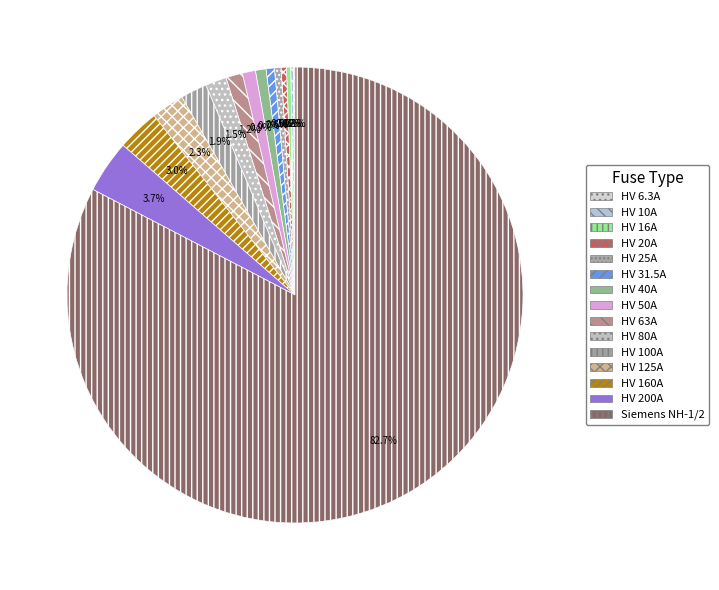

Count the number of slices in the pie.

15